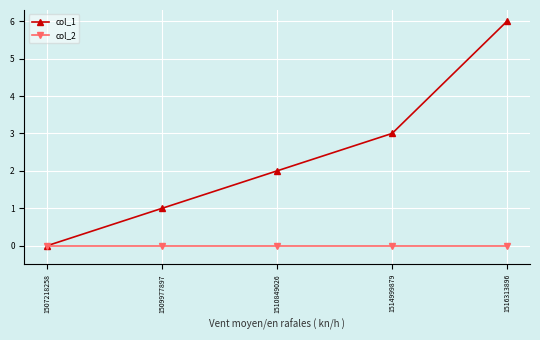

How many col_1 values are between 1 and 3?

3